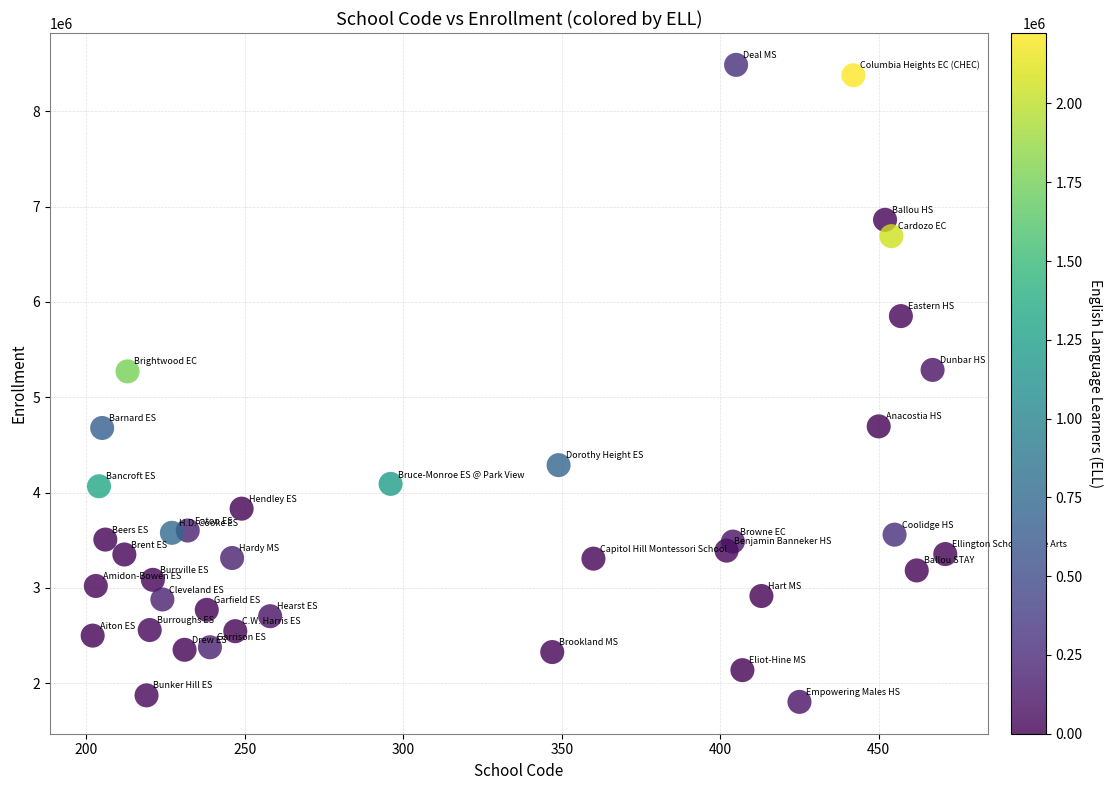

What is the range of X values (max minus min)?

269